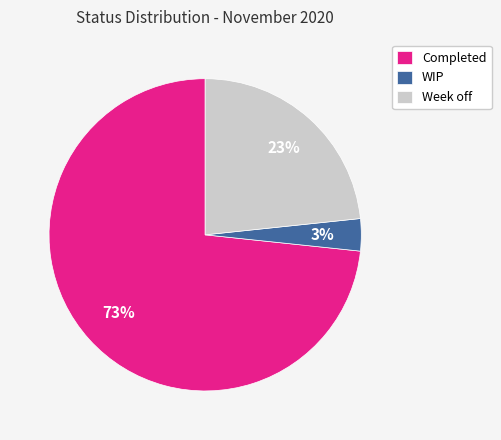

To the nearest percent, what is the difference between the WIP and Week off slice percentages?

20%